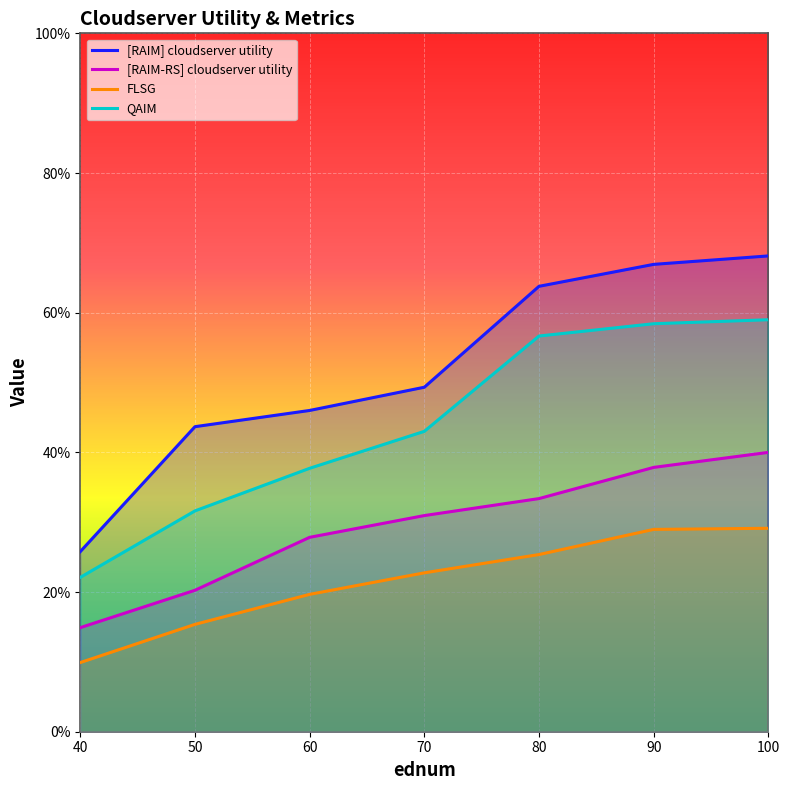

Reading right to left, list all the values displayed in this chart.

[RAIM] cloudserver utility: 100=68.1	90=66.9	80=63.8	70=49.3	60=46.0	50=43.7	40=25.8
[RAIM-RS] cloudserver utility: 100=40.0	90=37.8	80=33.4	70=31.0	60=27.8	50=20.3	40=14.9
FLSG: 100=29.1	90=29.0	80=25.4	70=22.8	60=19.7	50=15.4	40=9.9
QAIM: 100=59.0	90=58.4	80=56.7	70=43.0	60=37.7	50=31.6	40=22.1